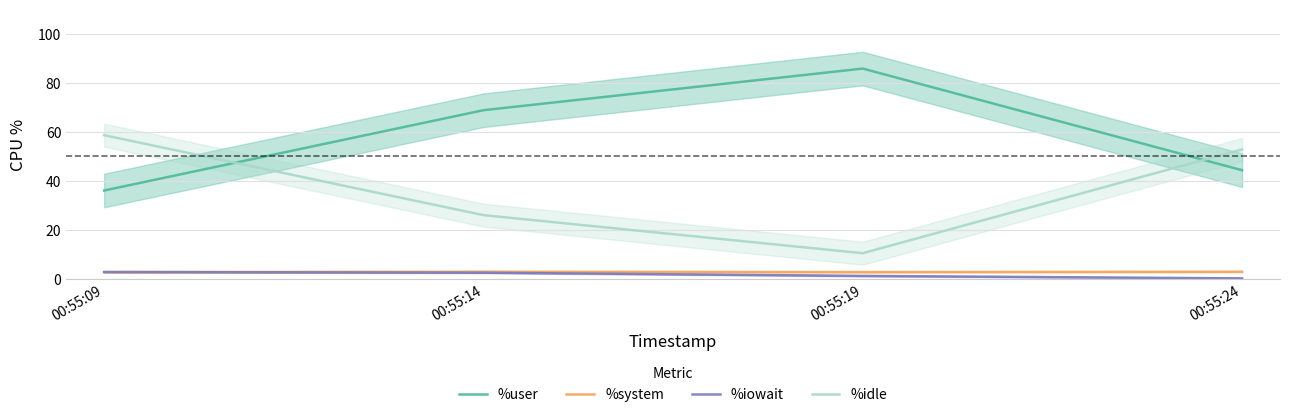

At which category is the sum across all series the highest?

00:55:14